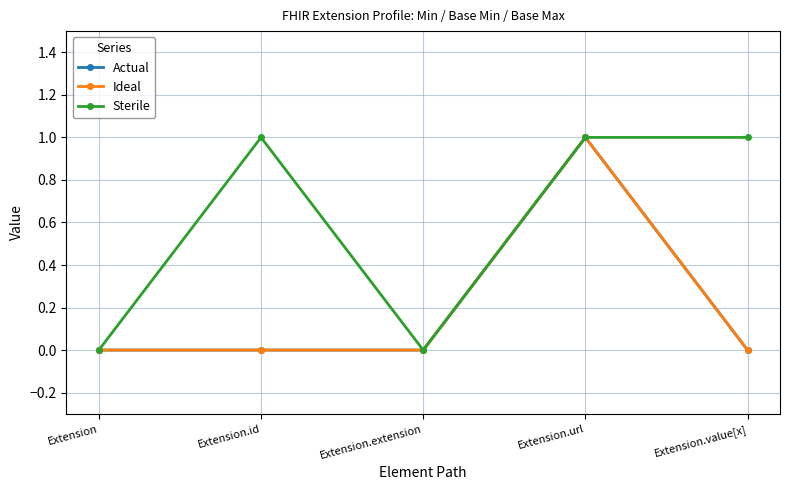

At which category is the sum across all series the highest?

Extension.url